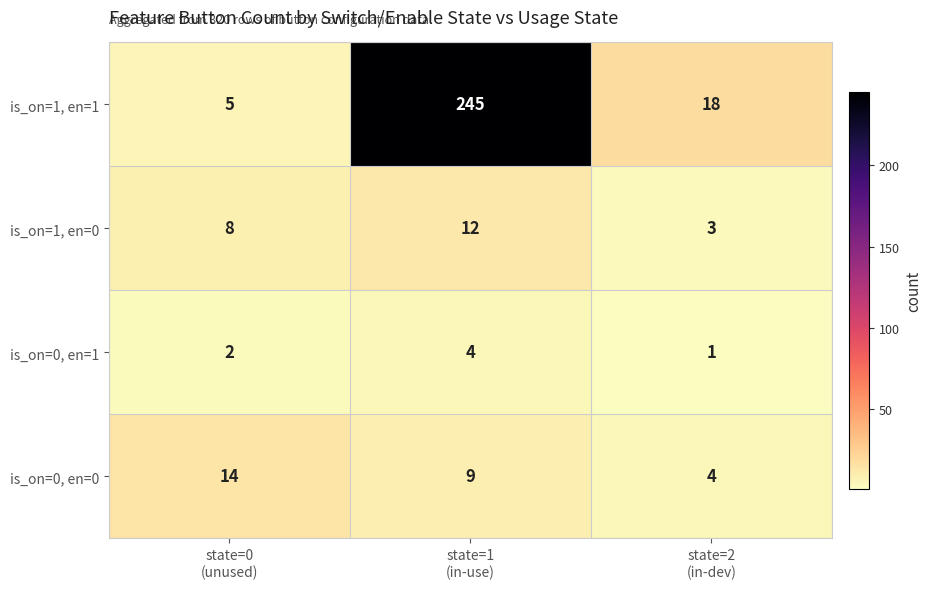

Between state=1
(in-use) and state=2
(in-dev), which series saw the biggest shift?

is_on=1, en=1